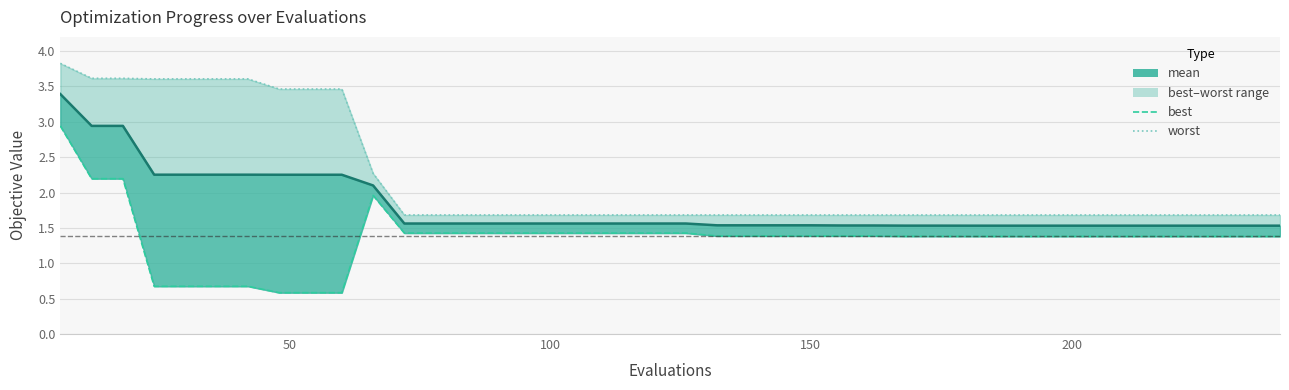

What is the maximum value for mean?

3.4